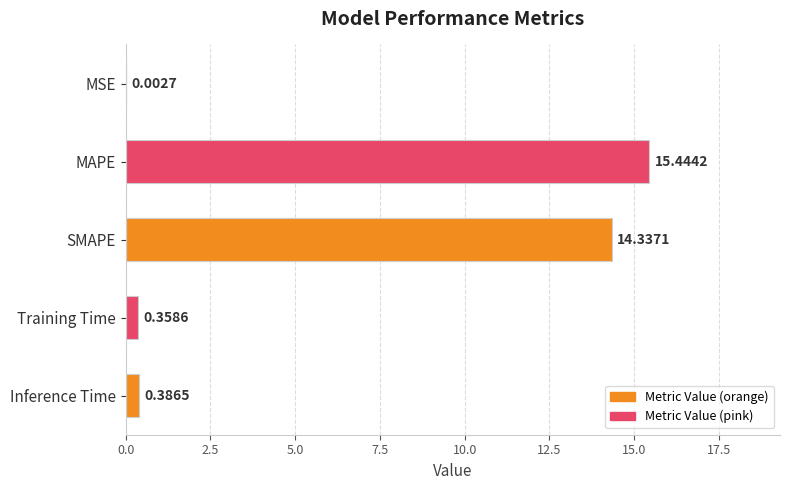

Does the chart contain stacked bars?

No